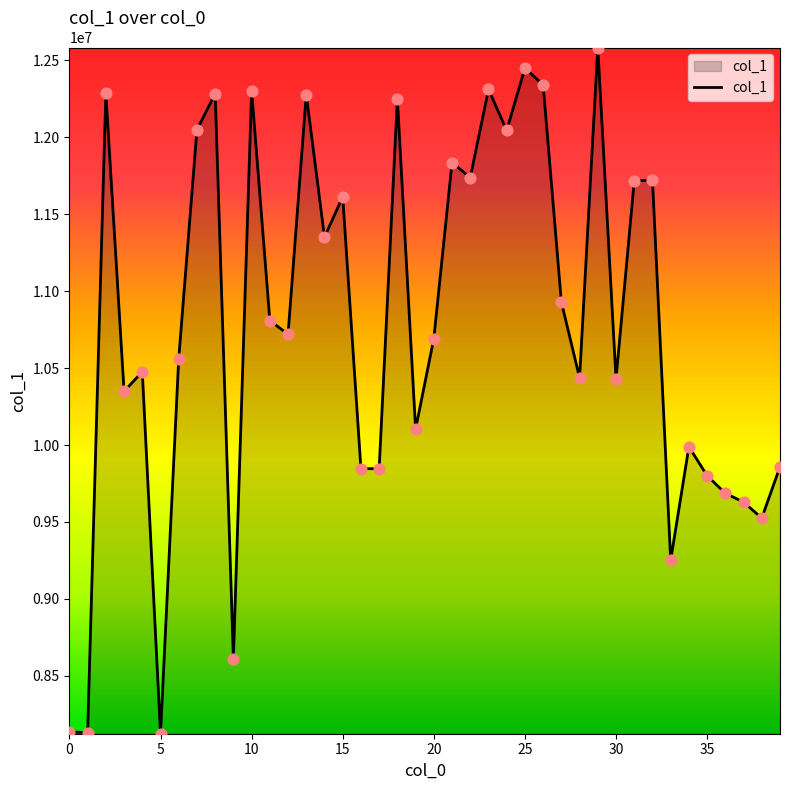

What is the difference between the maximum and minimum values?

4460577